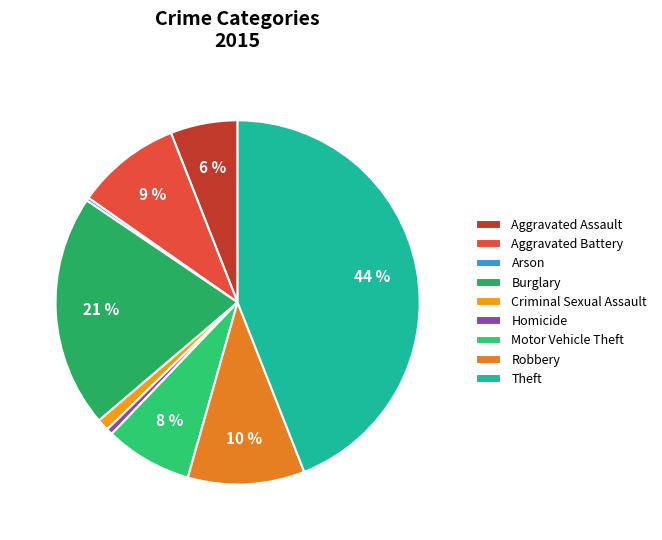

To the nearest percent, what percentage of the pie is Aggravated Assault?

6%